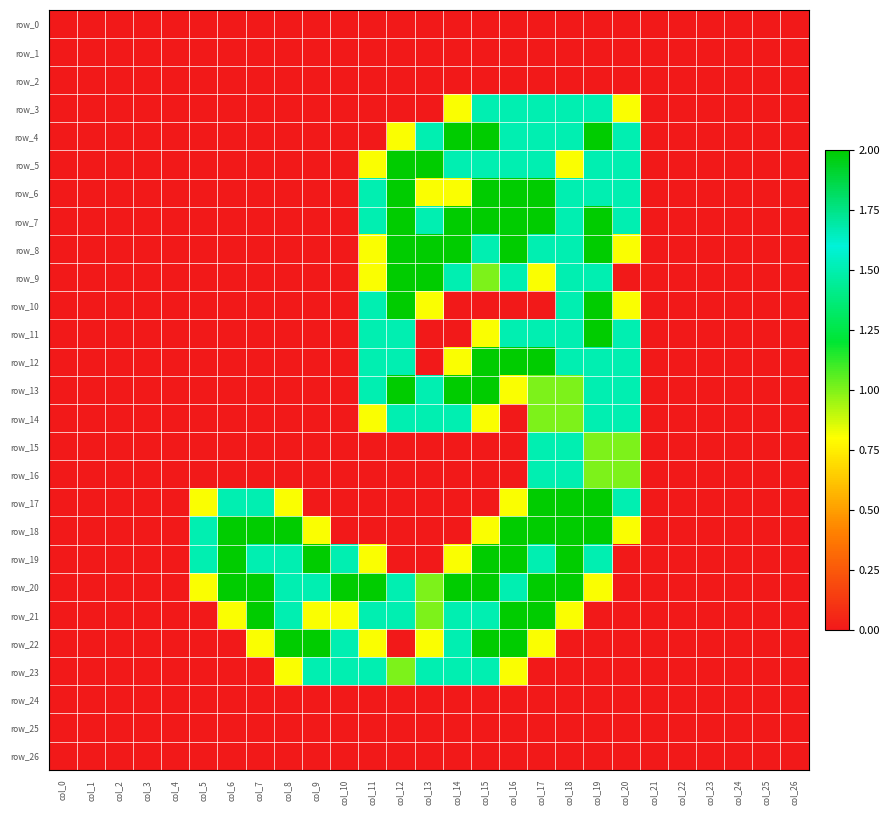

What is the total value across all series at col_11?

18.9